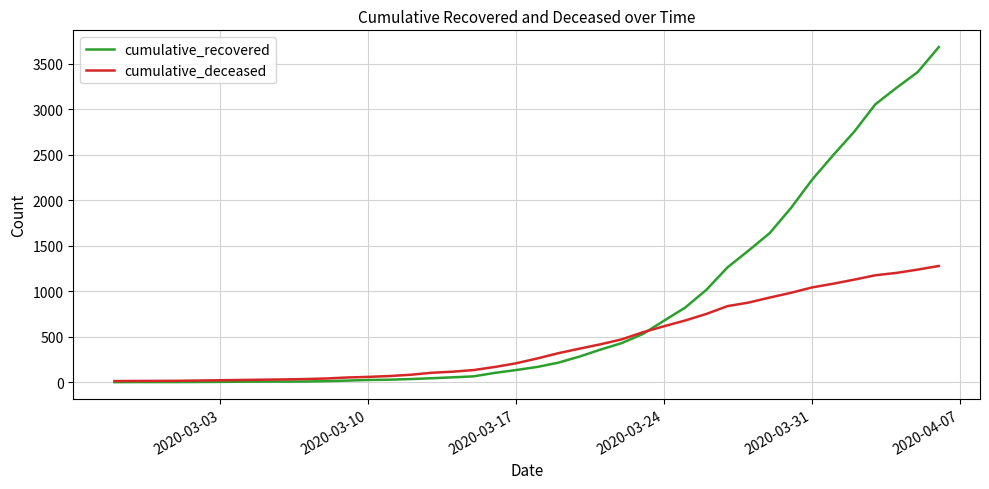

Rank the series by their maximum value, from highest to lowest.

cumulative_recovered, cumulative_deceased